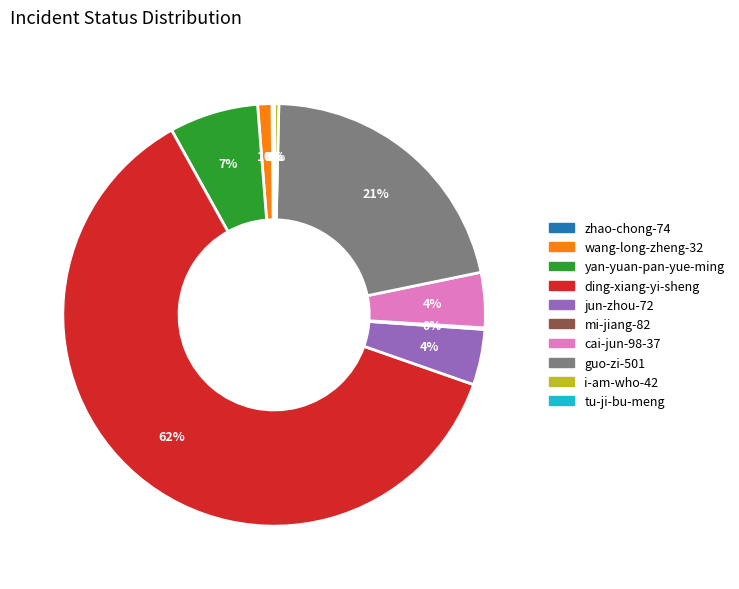

What is the majority slice?

ding-xiang-yi-sheng